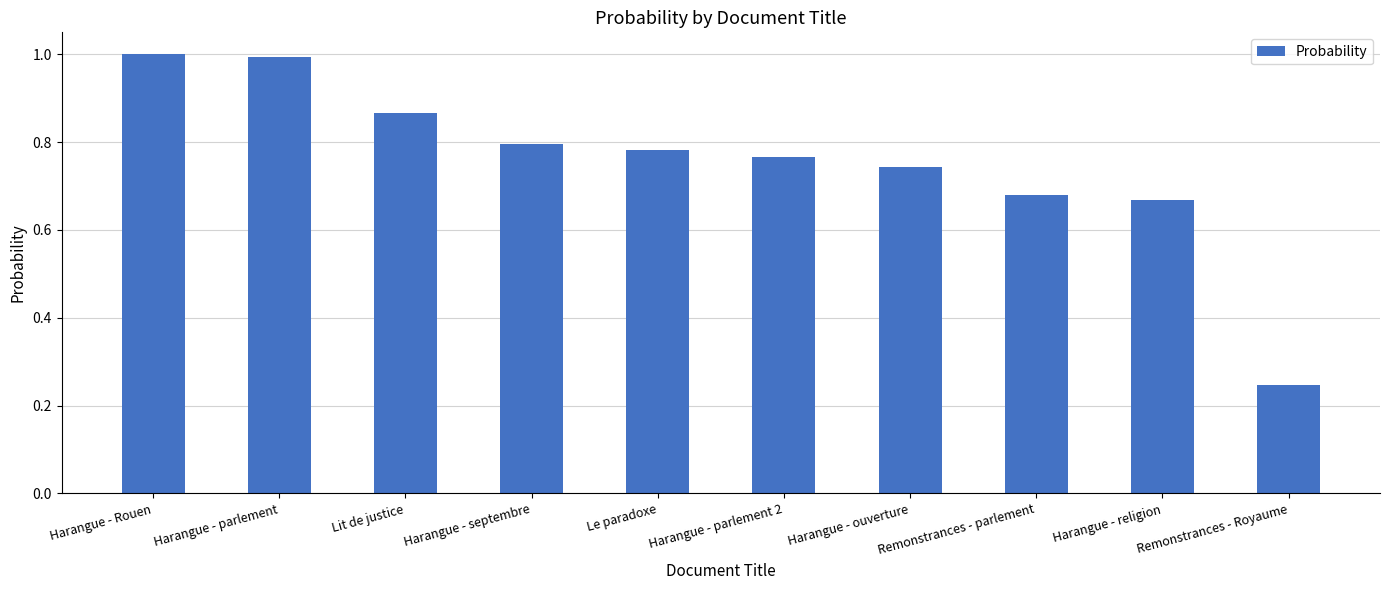

What is the maximum value shown in the chart?

1.0